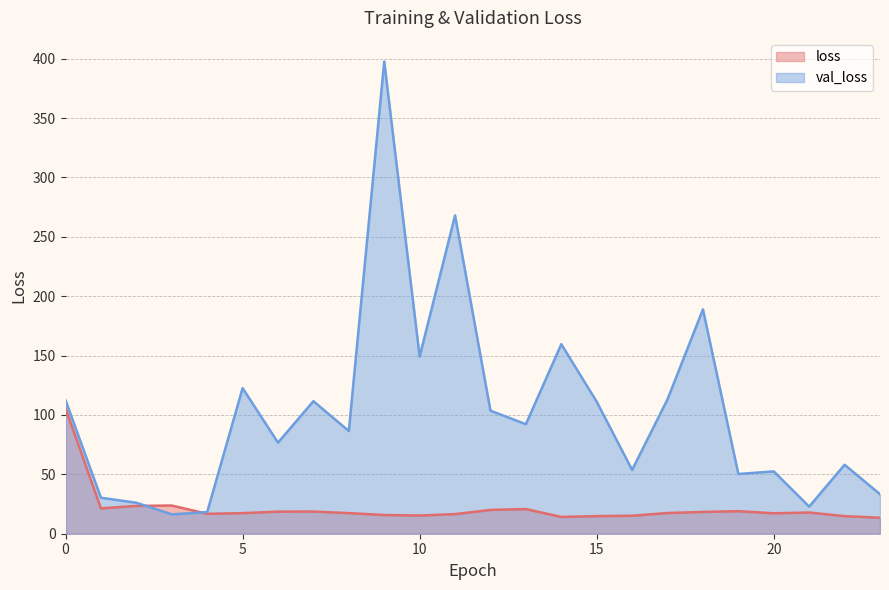

At how many categories does at least one series exceed 336?

1